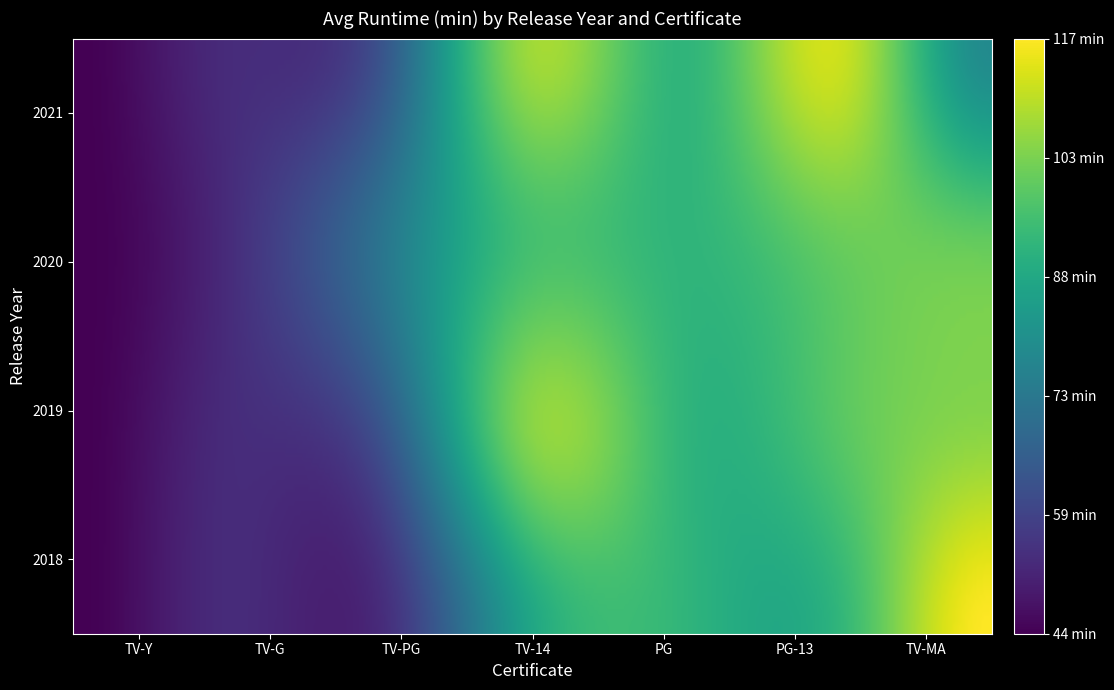

List the series in order of their peak value, lowest first.

2020, 2019, 2021, 2018